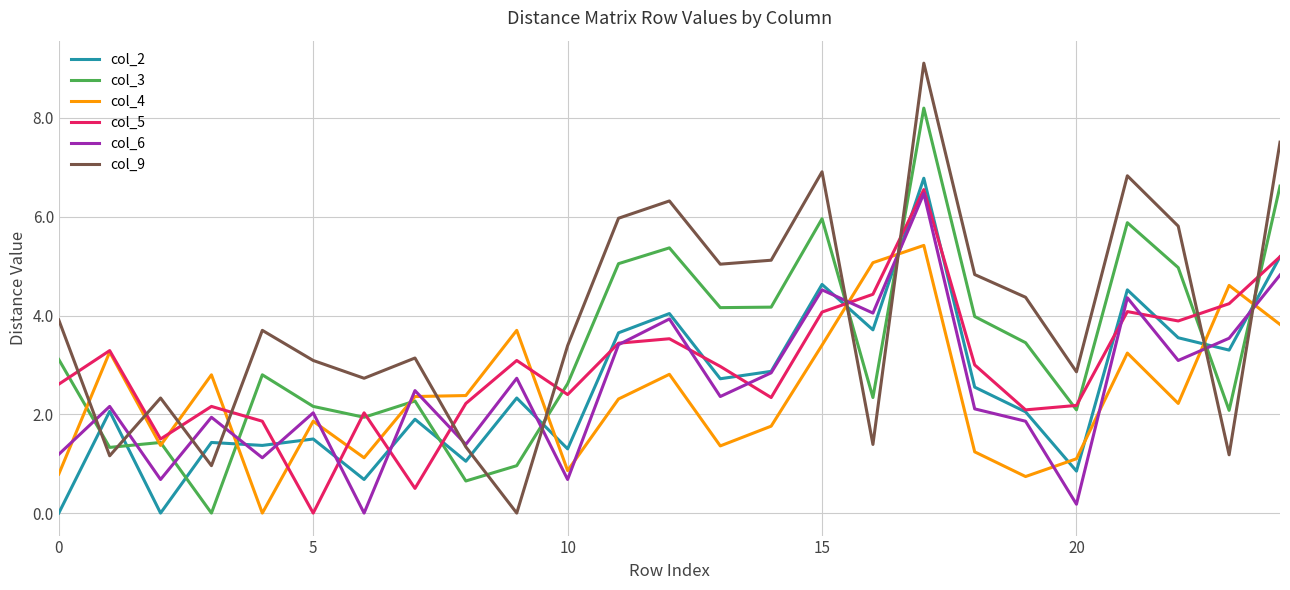

After their last crossing, which series has the higher values: col_9 or col_2?

col_9